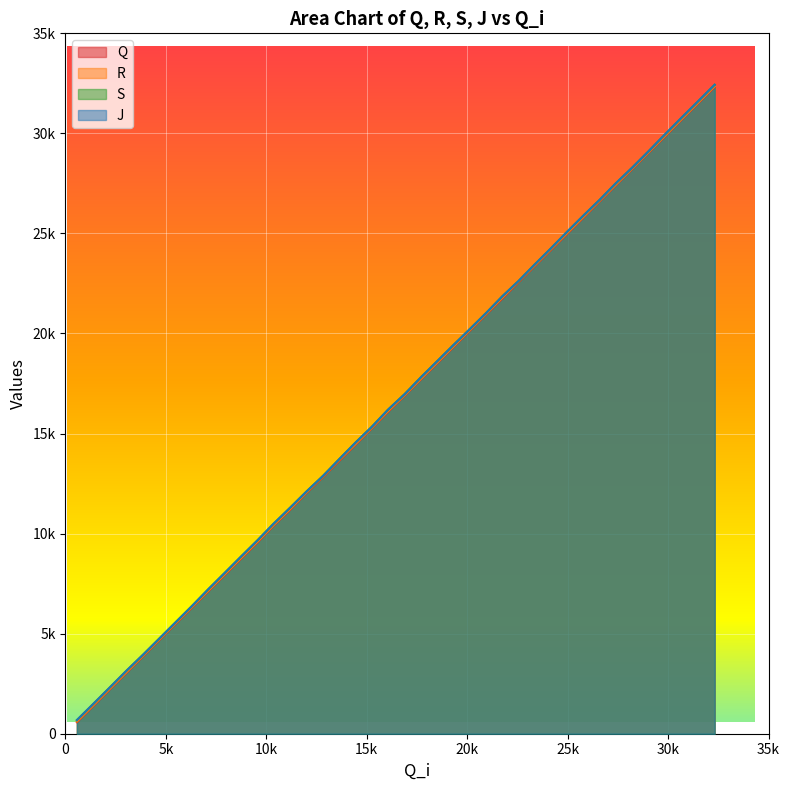

How many data points does each series have?

40